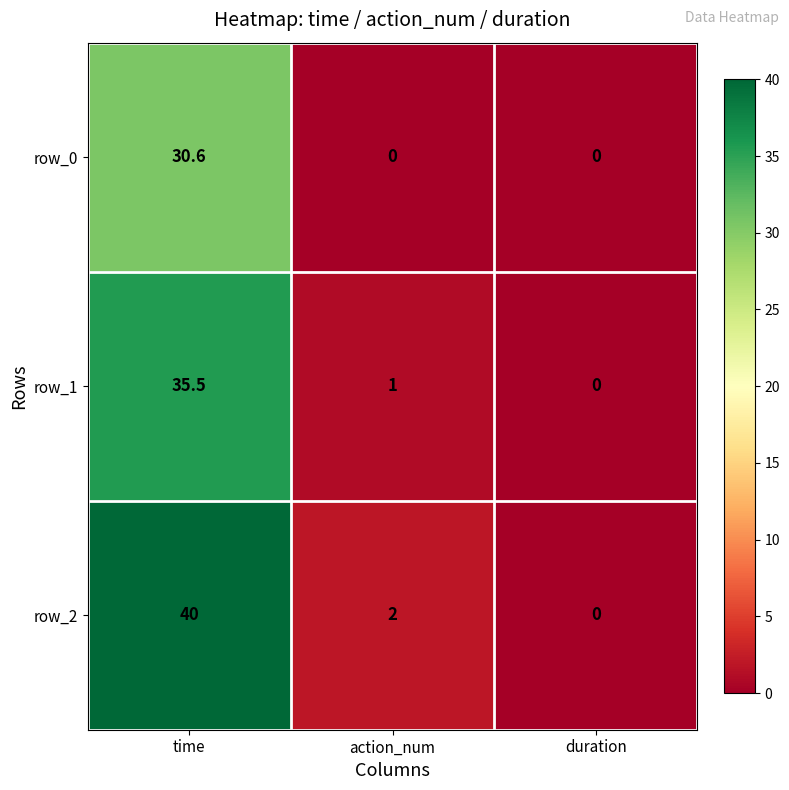

Where does the row_1 series first go above 1?

time